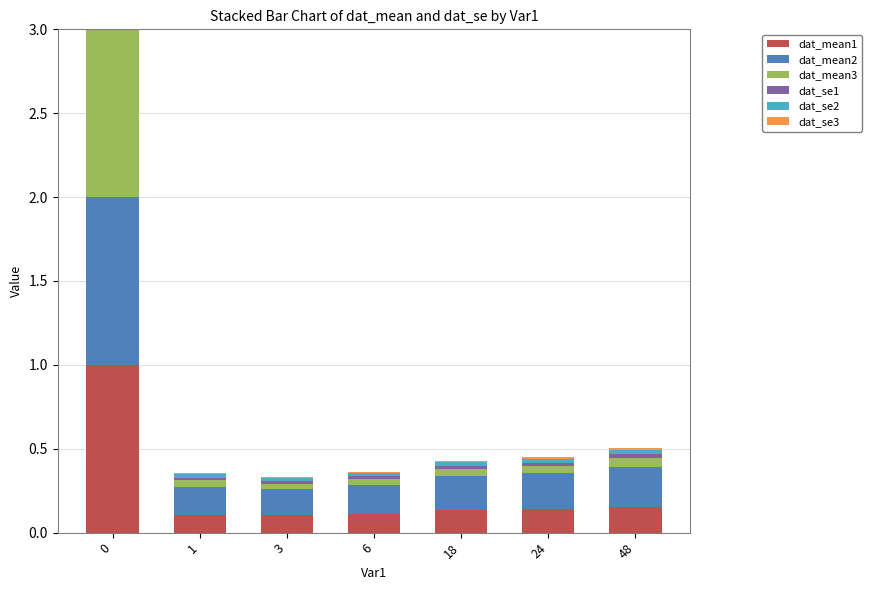

What is the total value across all series at 0?

3.0